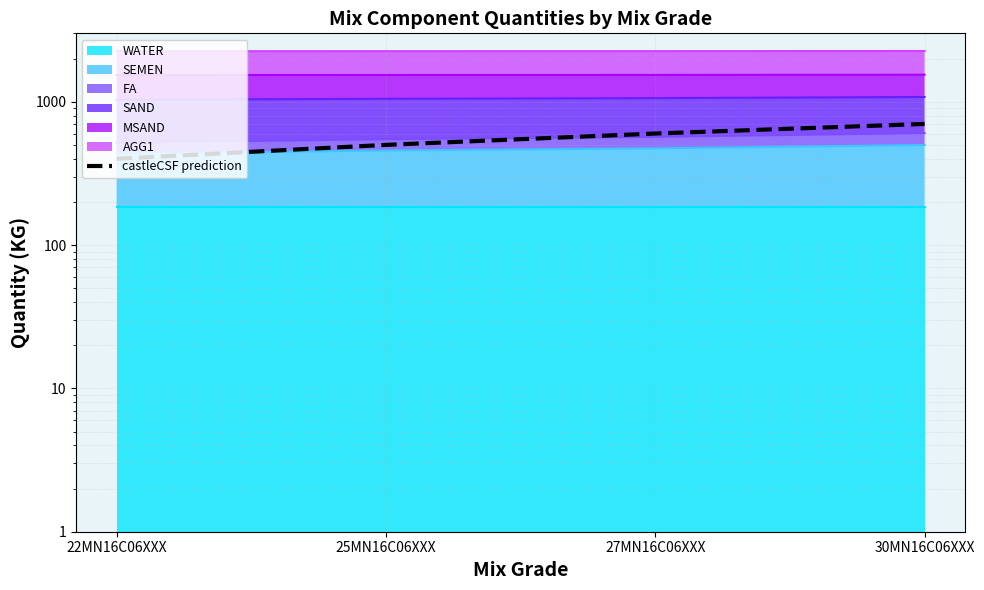

Reading right to left, extract all data points from this chart.

30MN16C06XXX=700	27MN16C06XXX=600	25MN16C06XXX=500	22MN16C06XXX=400